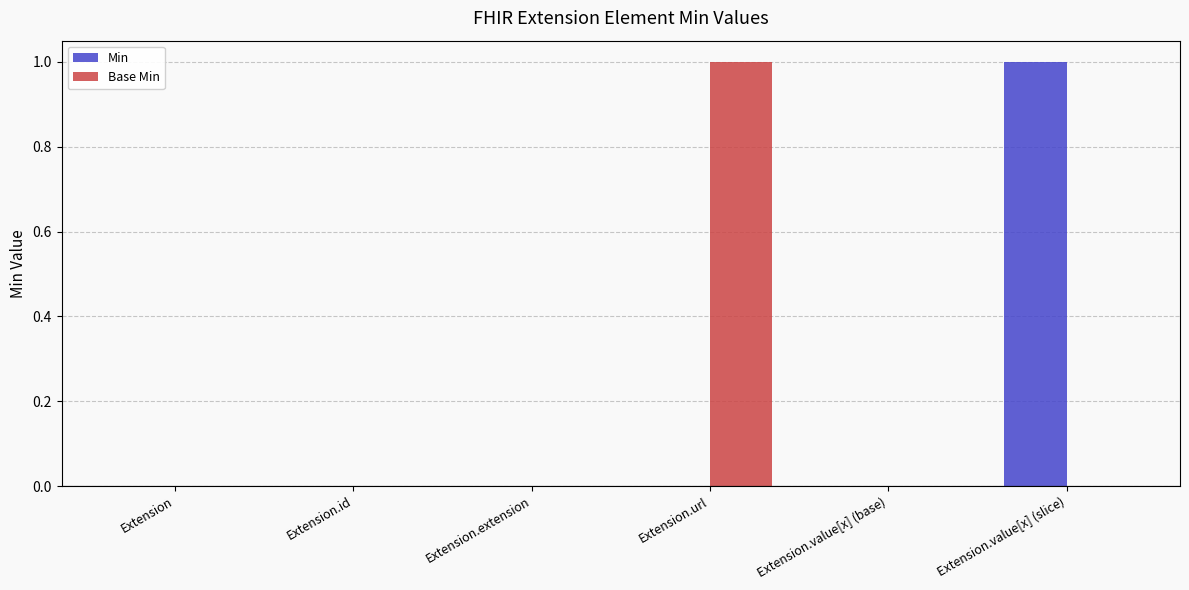

How many groups of bars are there?

6